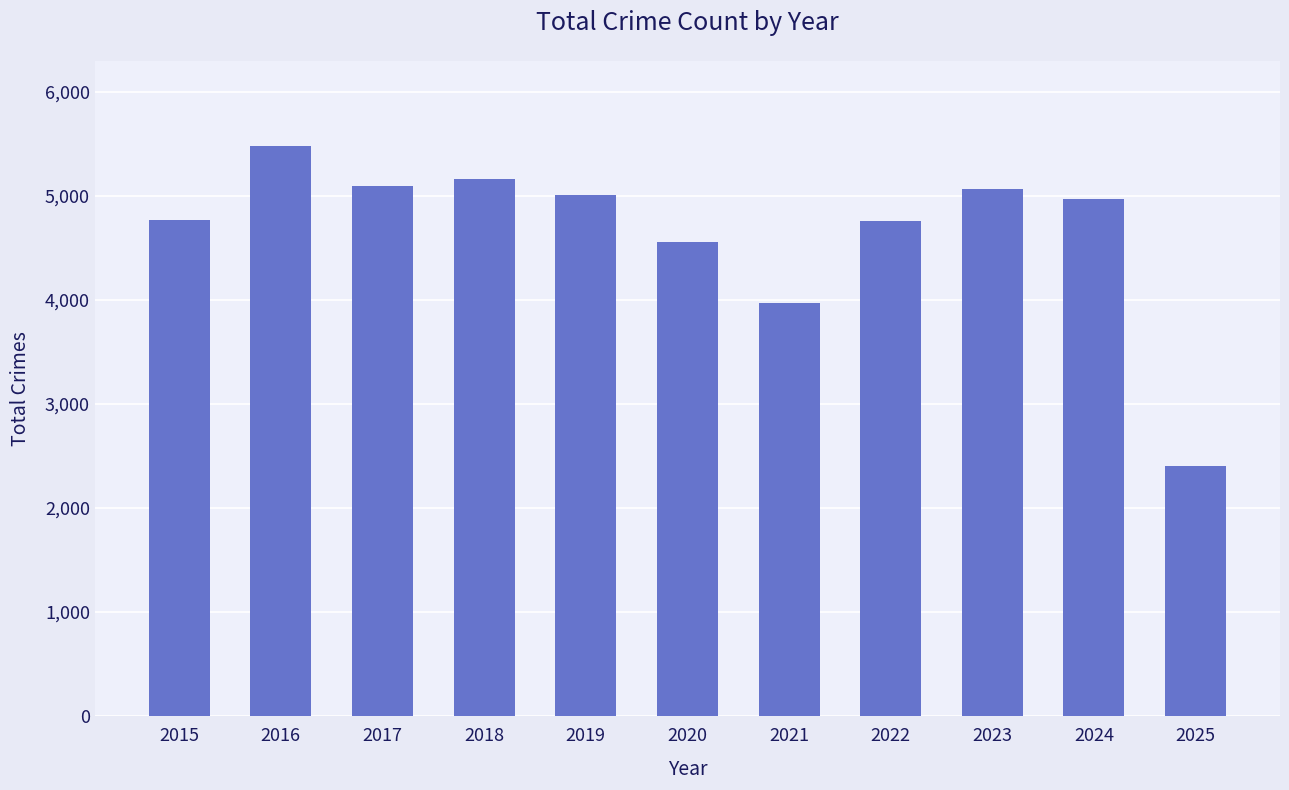

What is the smallest value displayed?

2404